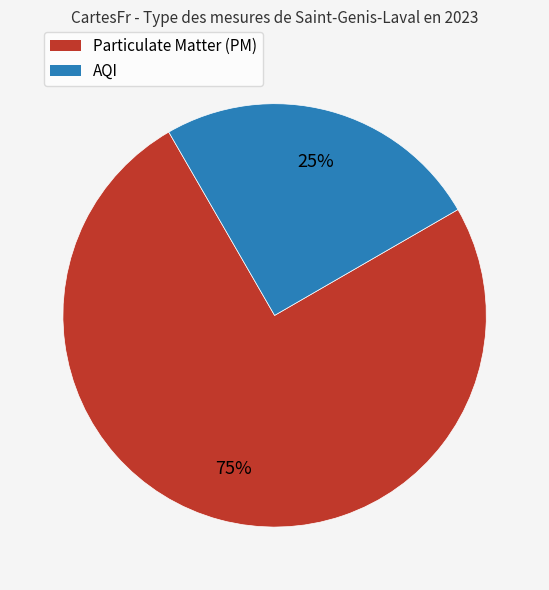

To the nearest percent, what is the difference between the largest and smallest slice percentages?

50%